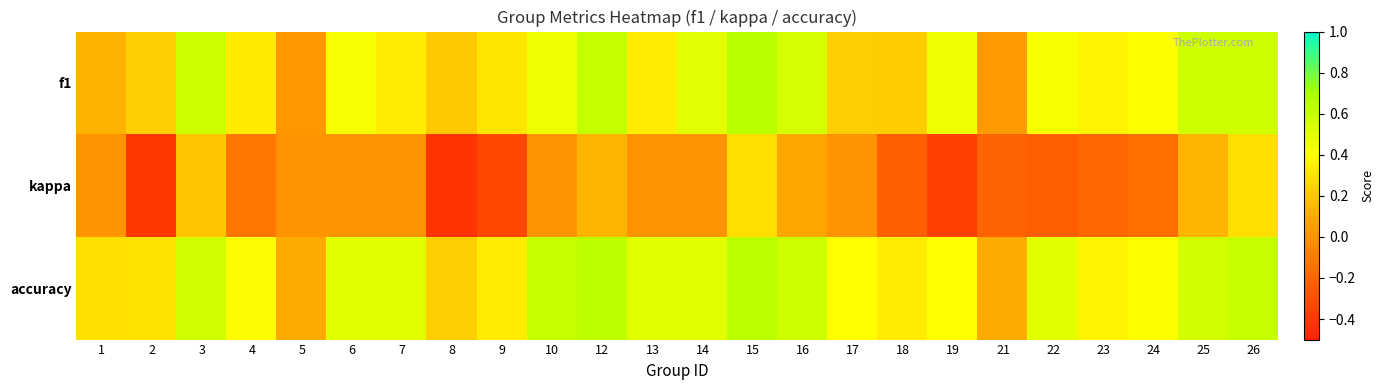

Which series has the largest range (max minus min)?

kappa